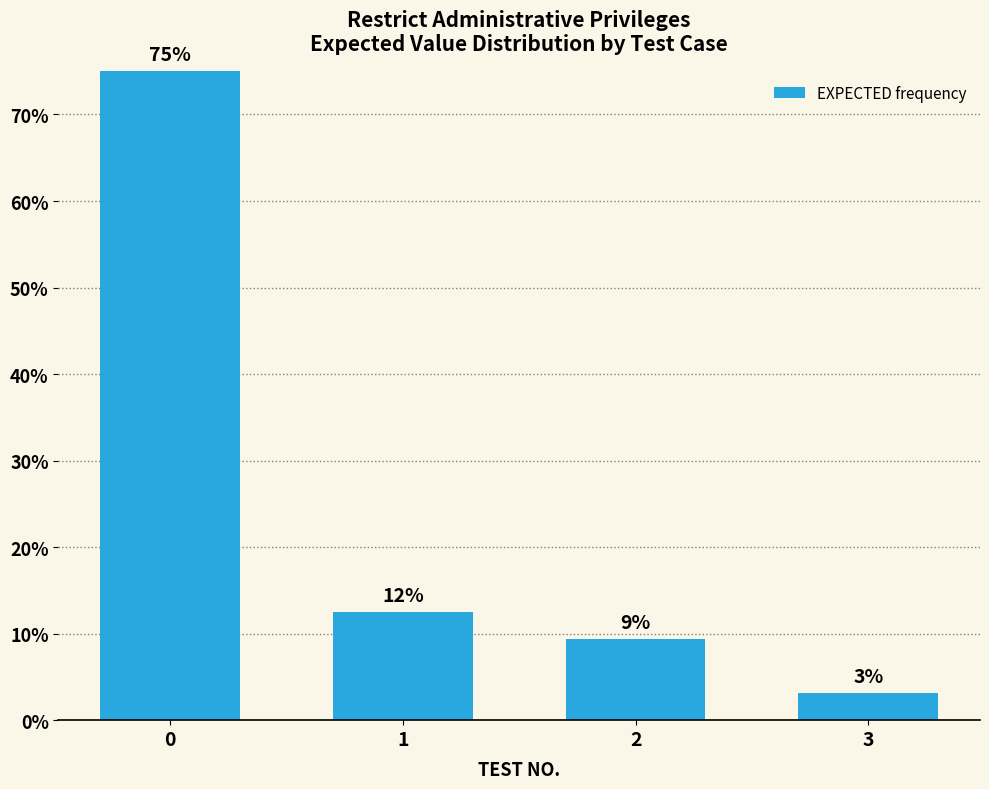

What is the sum of all values?

100.0